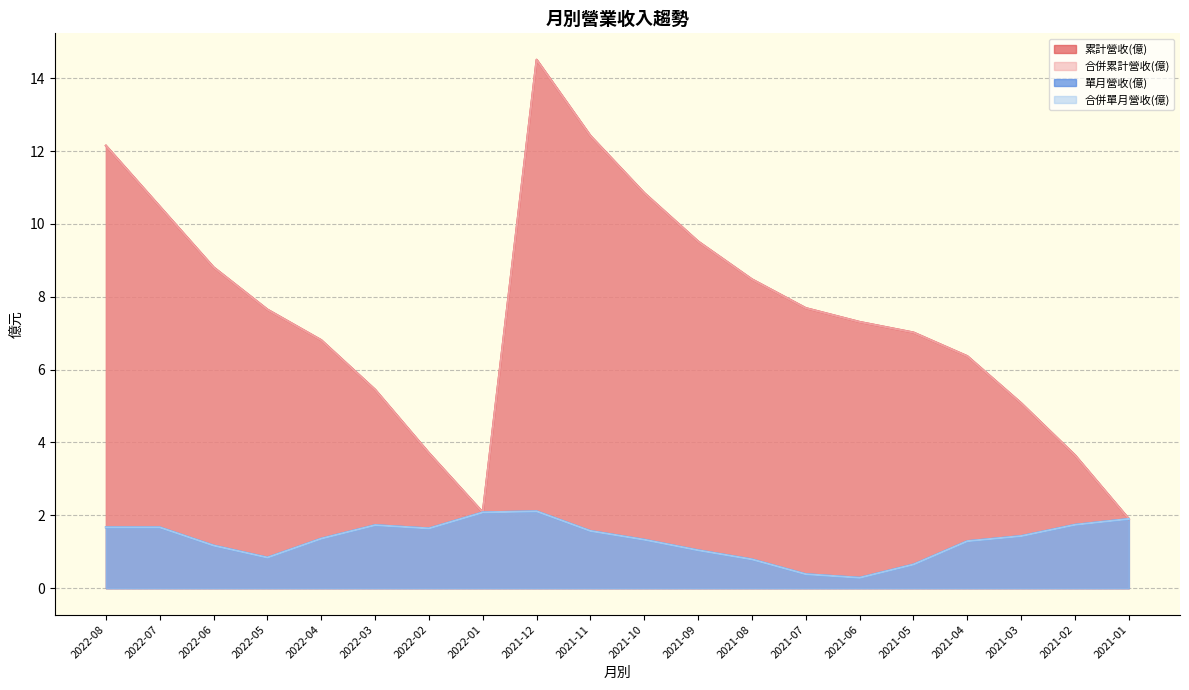

Is it true that 合併累計營收(億) equals 3.4 at 2021-09?

False